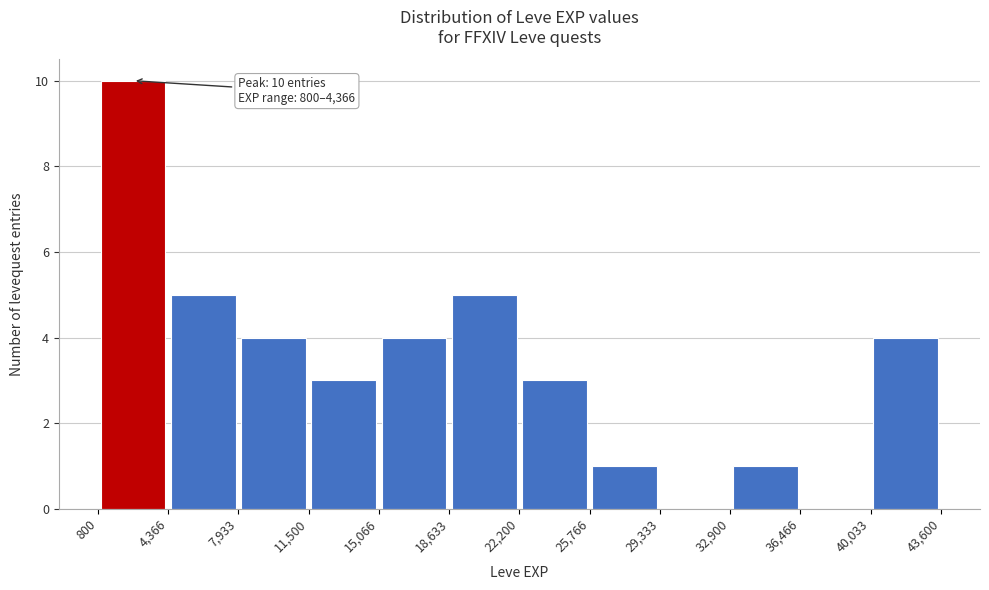

Over which range of the x-axis is the bar tallest?

800 to 4,366